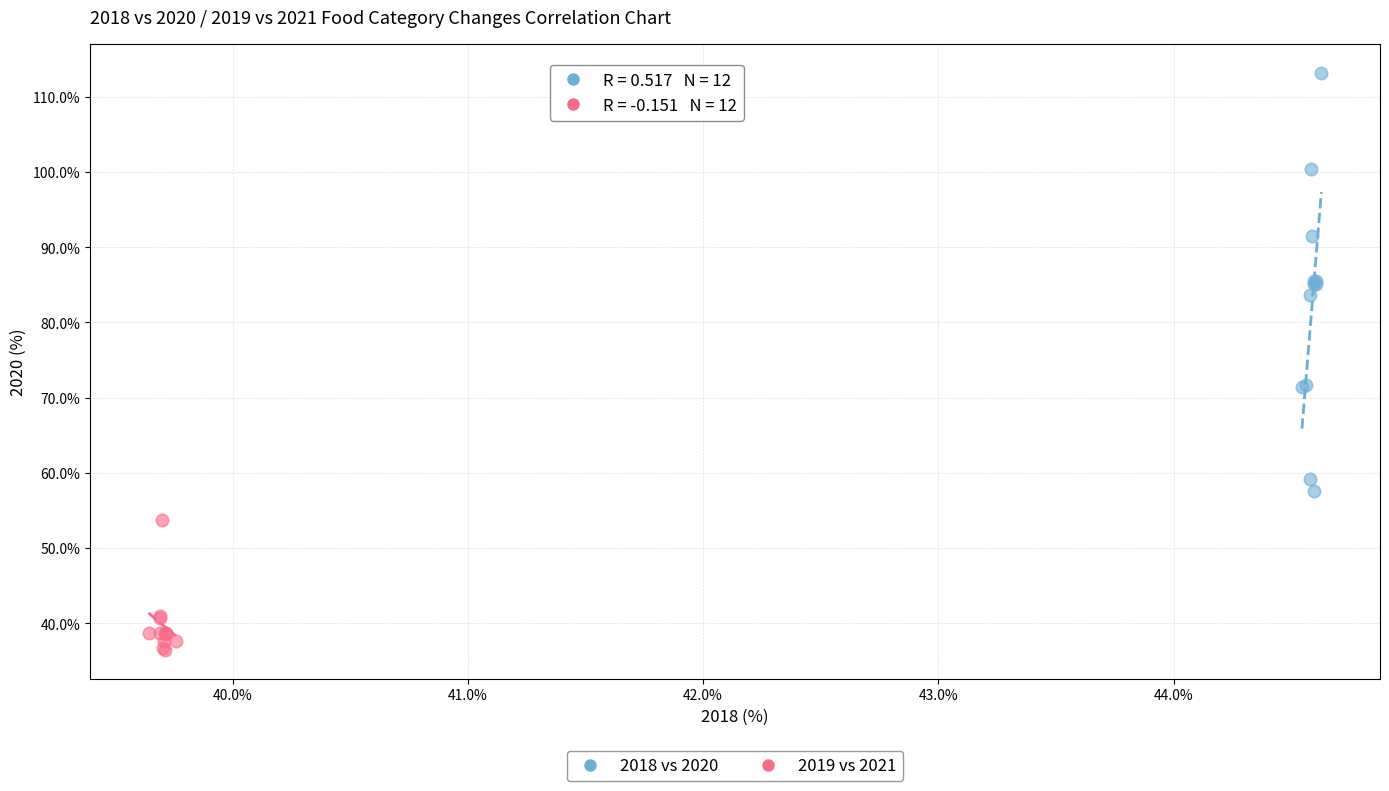

Which series has the widest spread of Y values?

2018 vs 2020